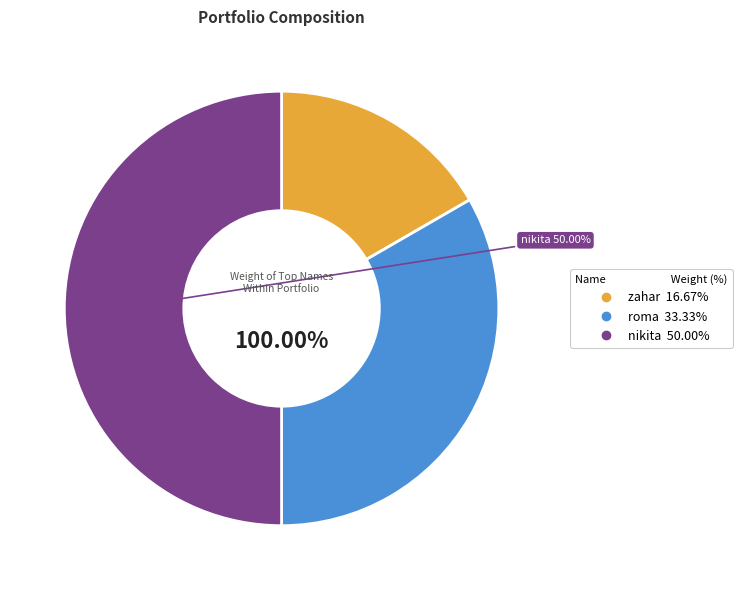

To the nearest percent, what is the difference between the largest and smallest slice percentages?

33%